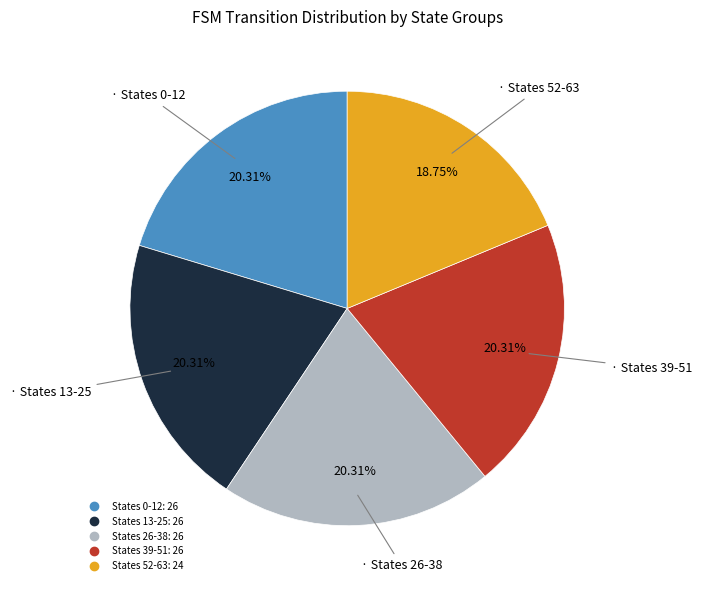

Is there a majority slice in this chart?

No